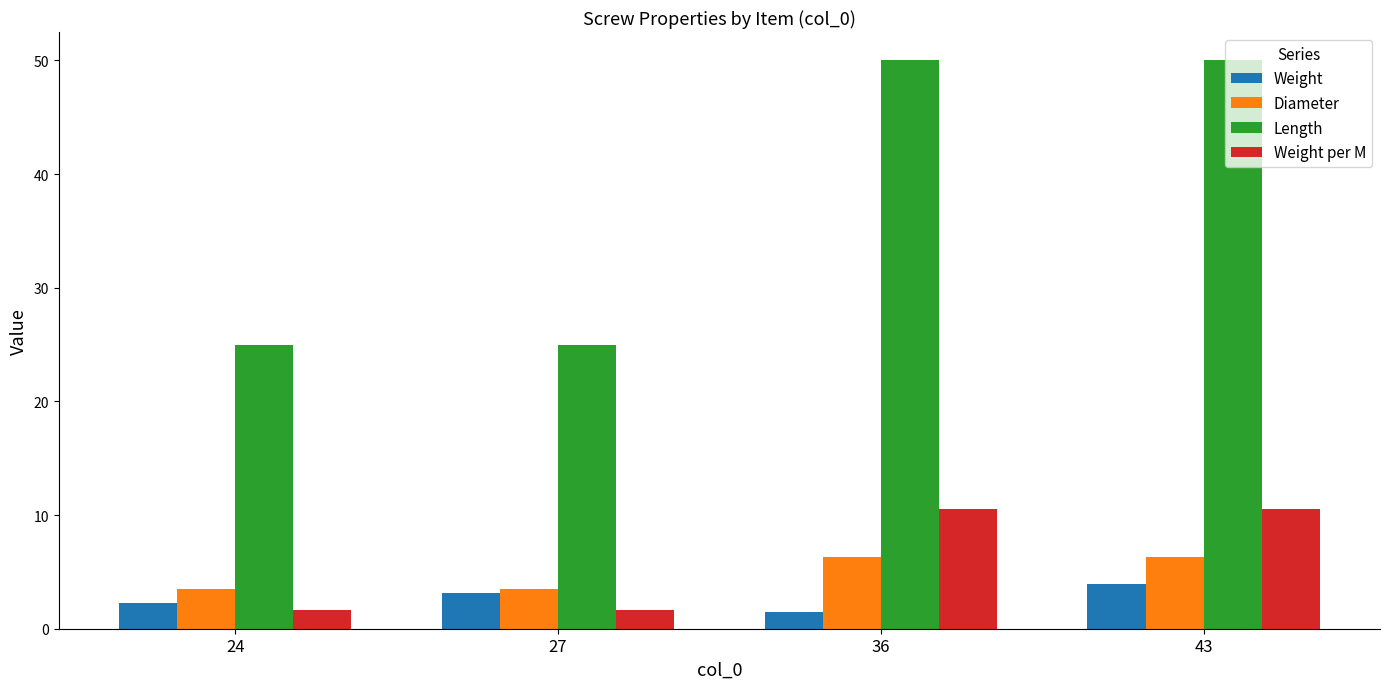

Reading right to left, extract all data points from this chart.

Weight: 43=4.0	36=1.5	27=3.1	24=2.2
Diameter: 43=6.3	36=6.3	27=3.5	24=3.5
Length: 43=50.0	36=50.0	27=25.0	24=25.0
Weight per M: 43=10.5	36=10.5	27=1.6	24=1.6